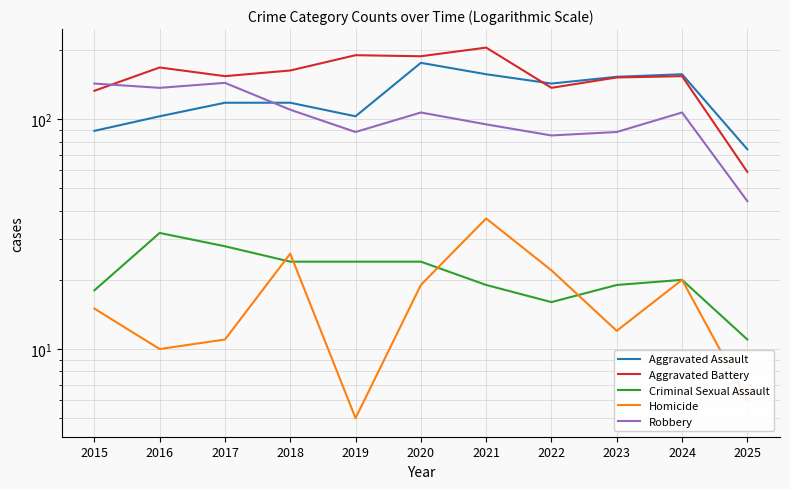

How many interior local peaks does the Criminal Sexual Assault series have?

2